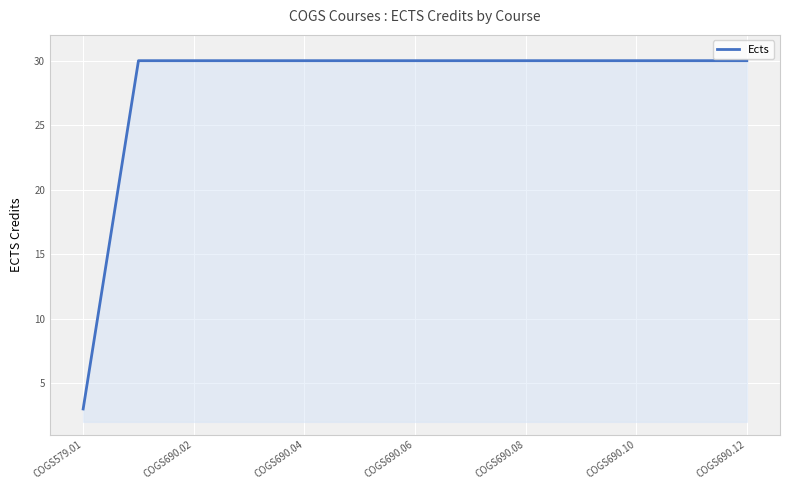

What is the difference between the maximum and minimum values?

27